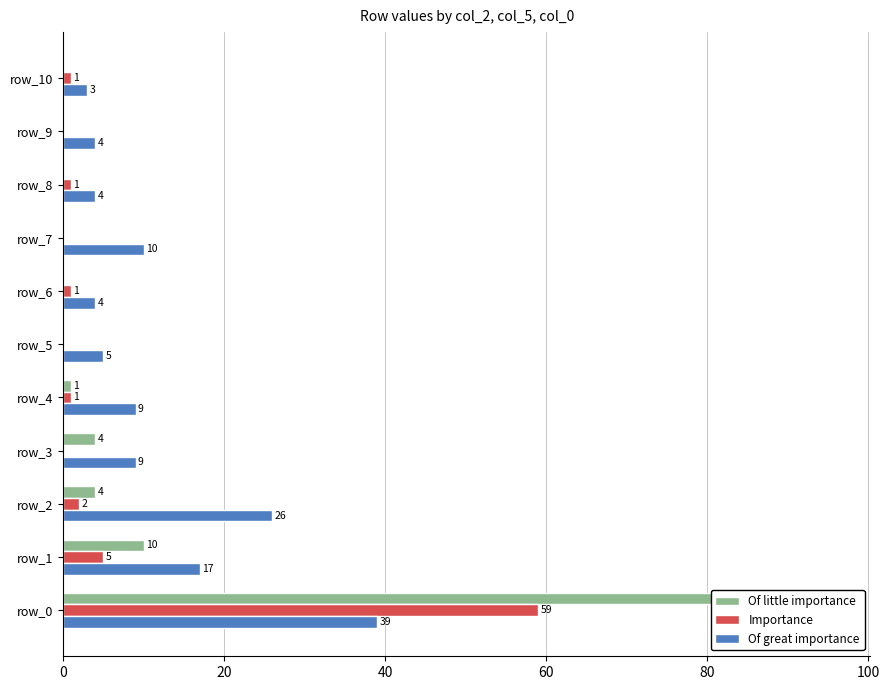

How many data points in Of great importance are less than 9?

5